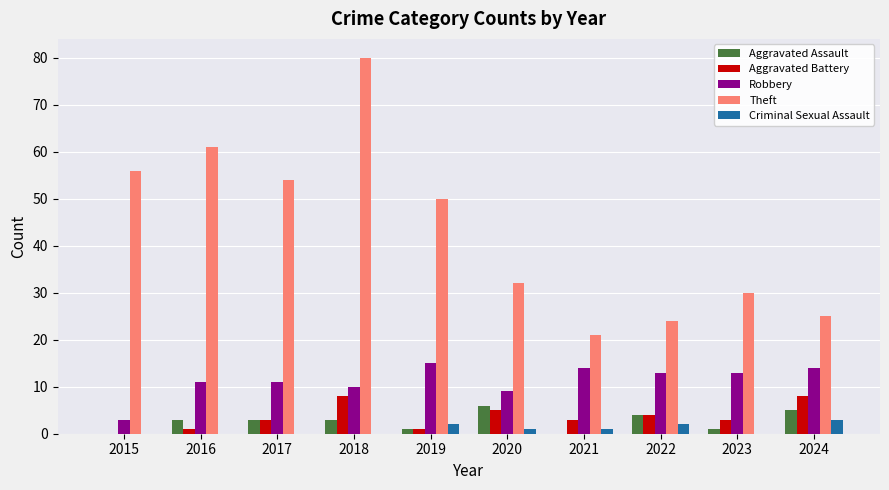

Which series has the largest total across all categories?

Theft